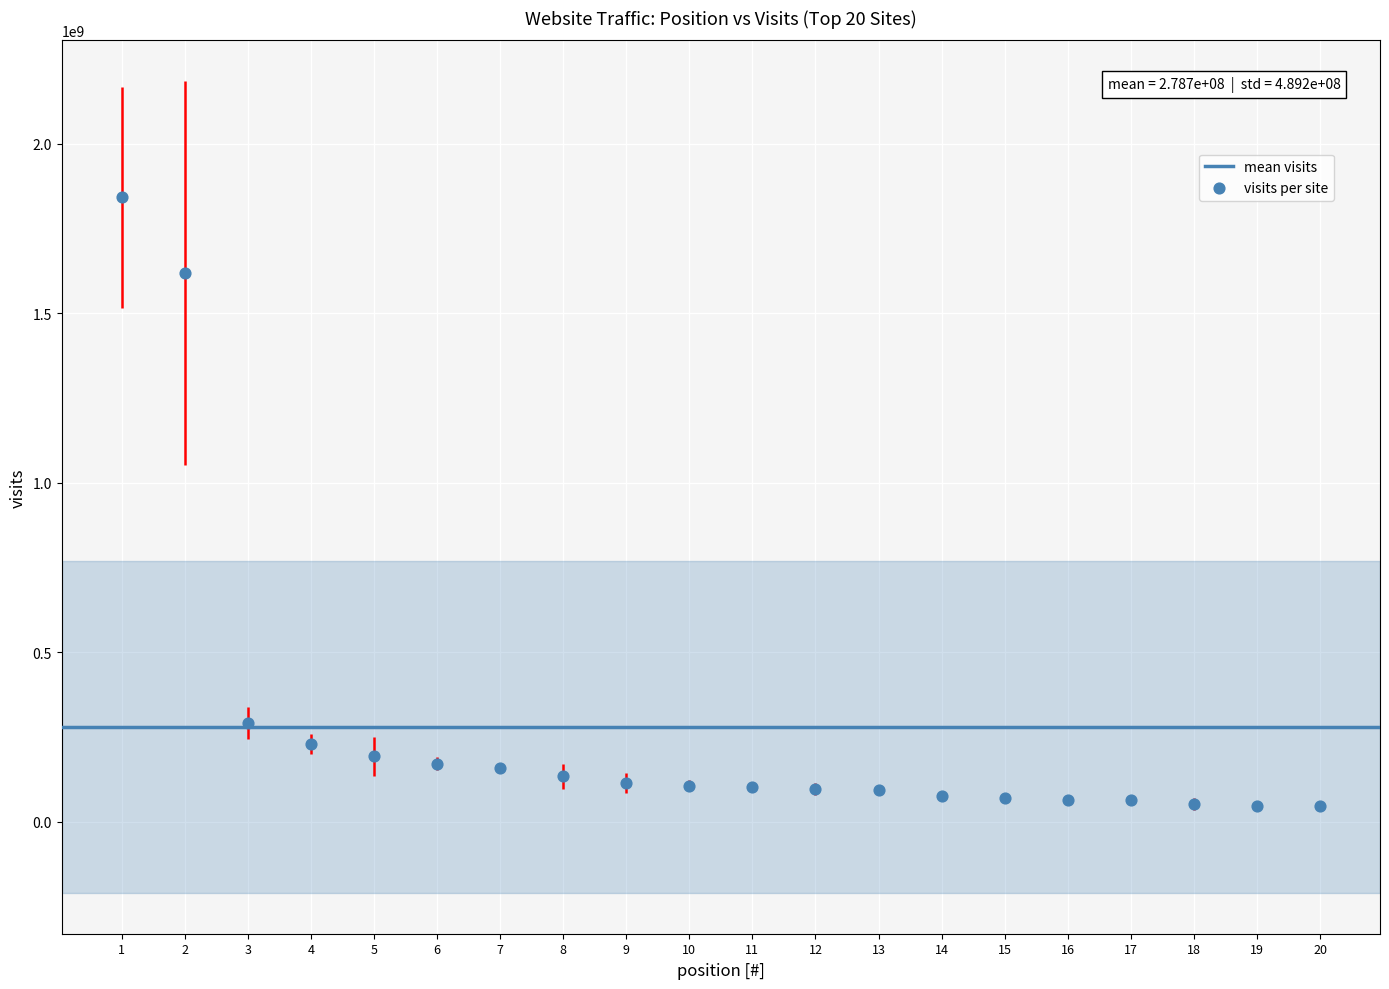

What is the range of Y values (max minus min)?

1795205150